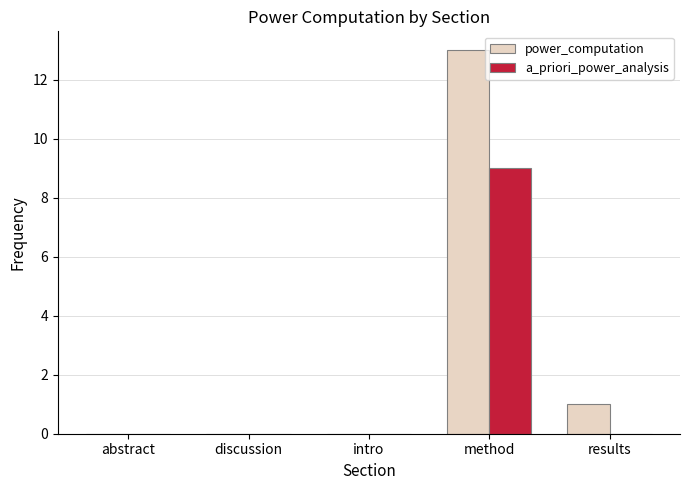

Reading left to right, transcribe all the data shown in this chart.

power_computation: 0	0	0	13	1
a_priori_power_analysis: 0	0	0	9	0